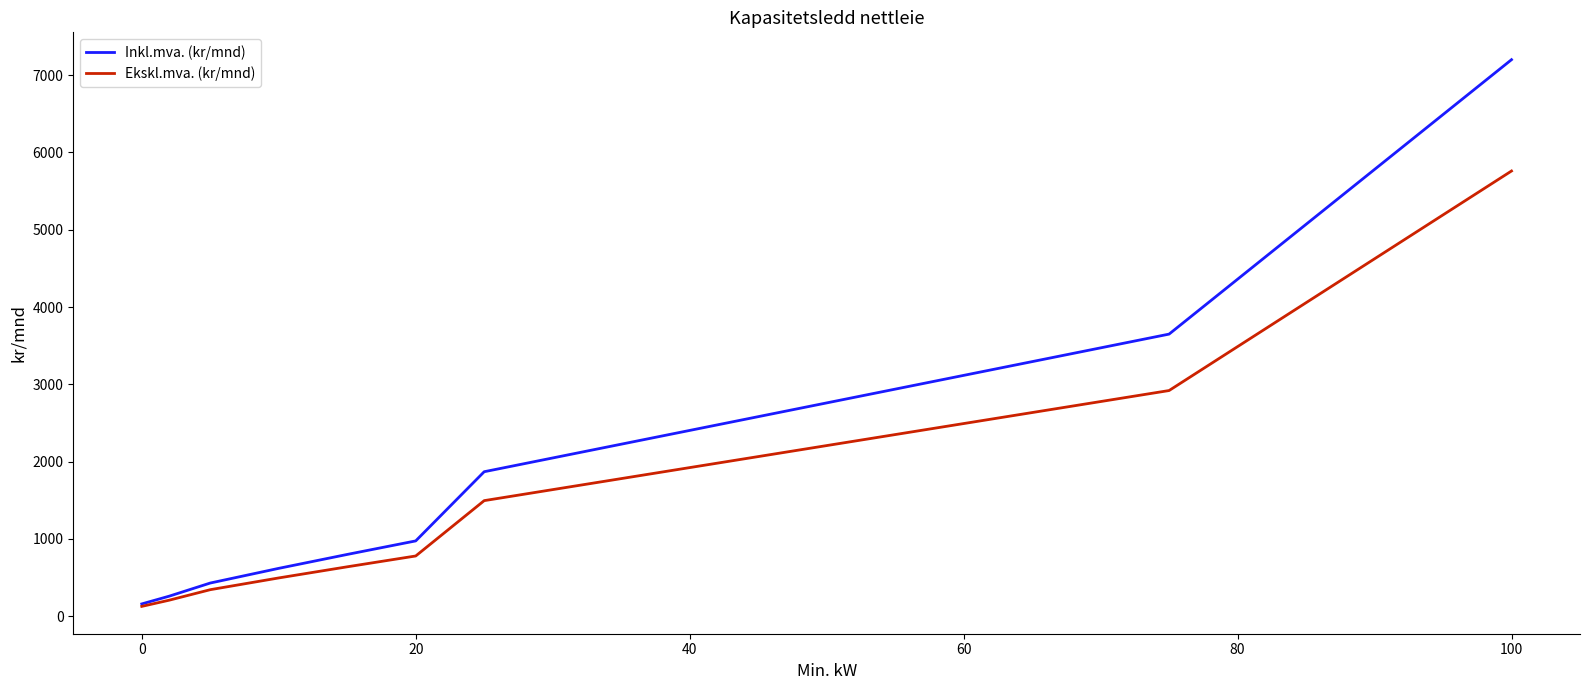

What is the sum of all Ekskl.mva. (kr/mnd) values?

14980